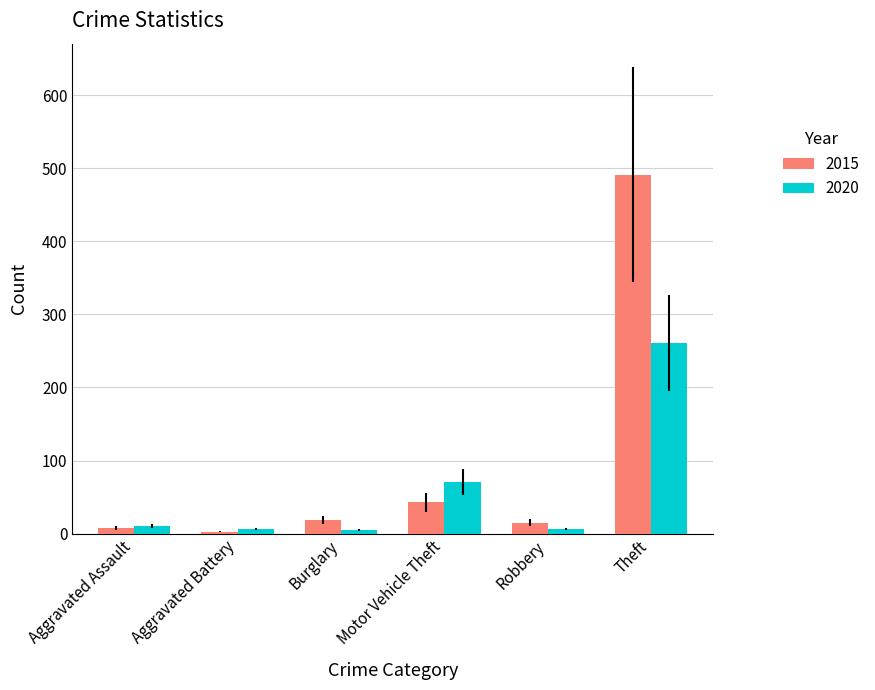

How many groups of bars are there?

6